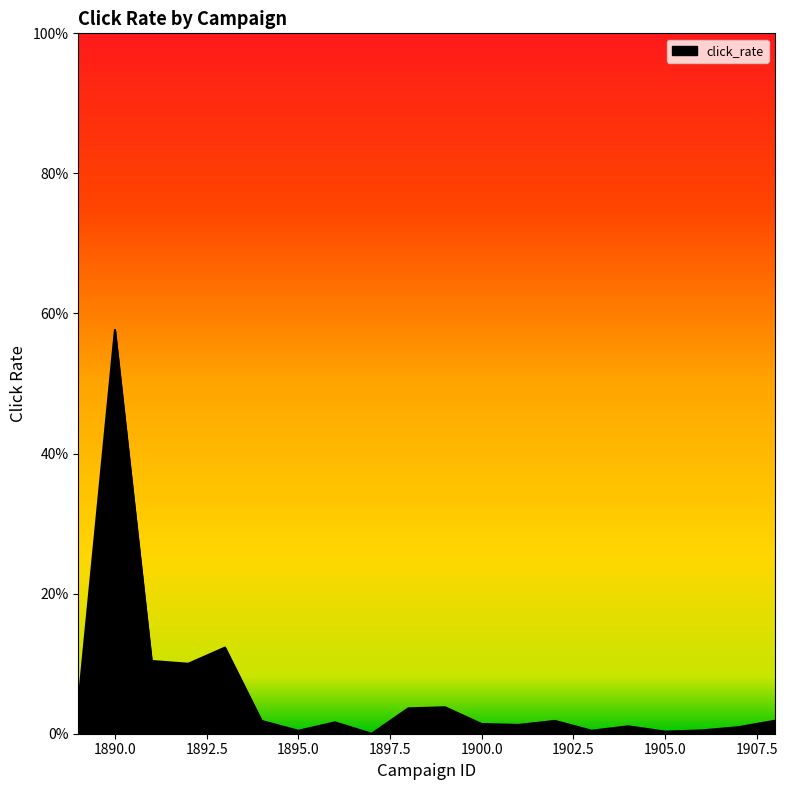

What is the difference between the second highest and second lowest values?

0.1